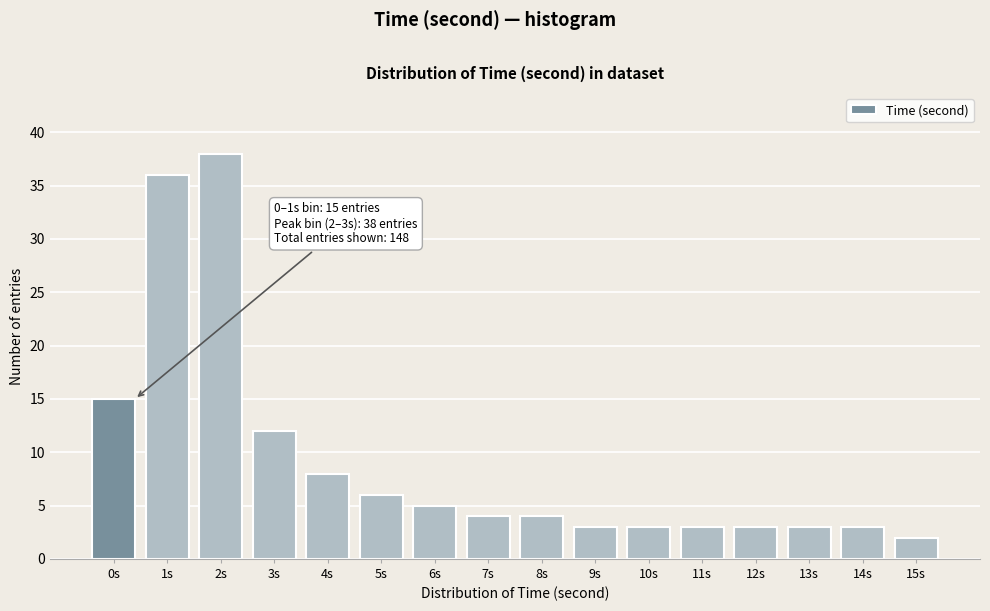

Reading right to left, transcribe all the data shown in this chart.

15s=2	14s=3	13s=3	12s=3	11s=3	10s=3	9s=3	8s=4	7s=4	6s=5	5s=6	4s=8	3s=12	2s=38	1s=36	0s=15